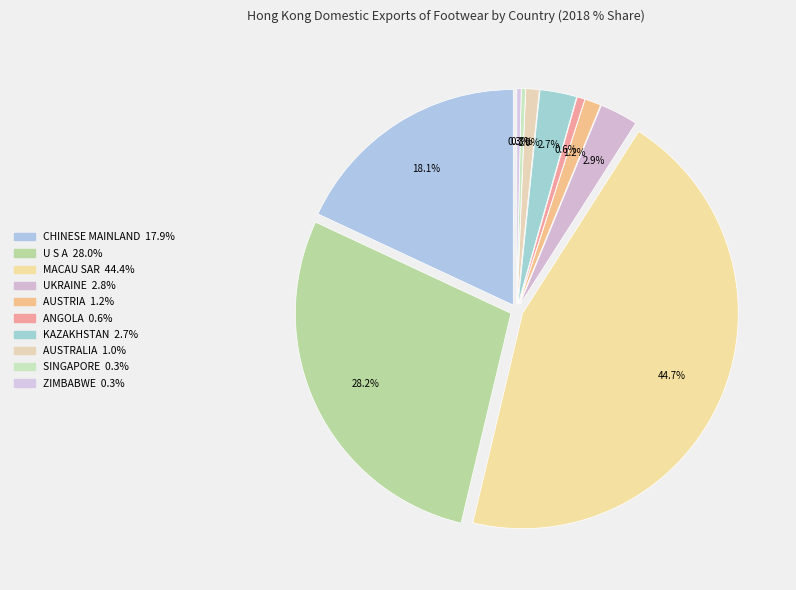

To the nearest percent, what is the average slice percentage?

10%